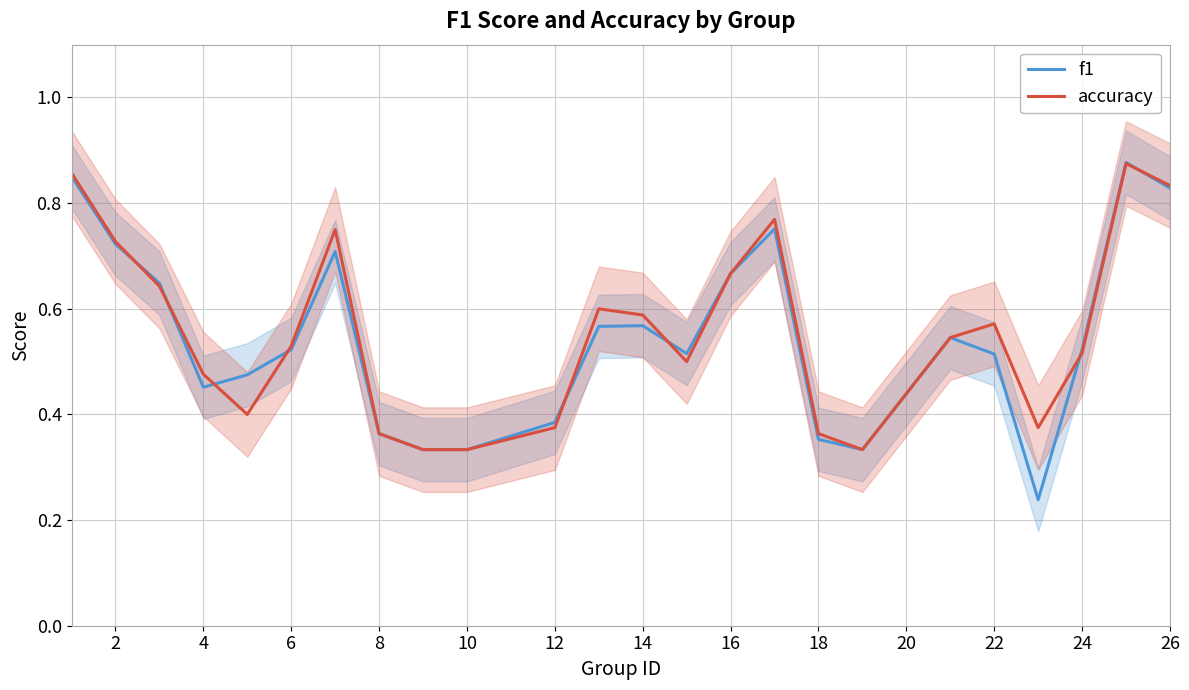

What is the maximum value for accuracy?

0.9